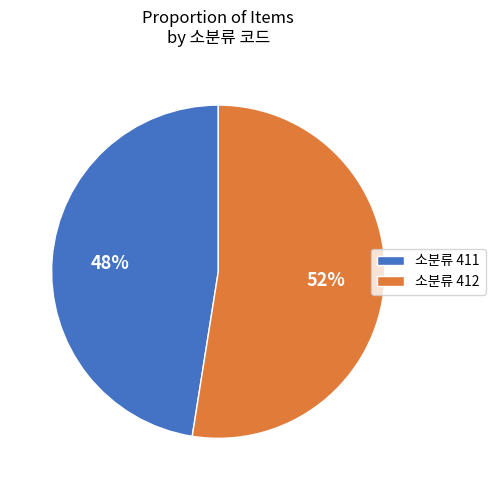

To the nearest percent, what is the combined percentage of 소분류 411 and 소분류 412?

100%